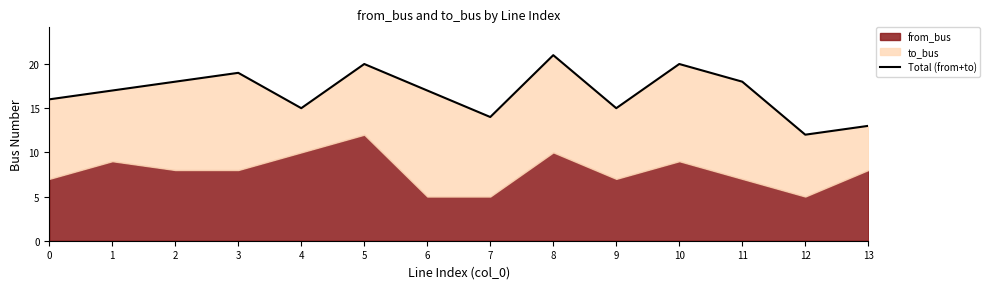

Rank the categories by value from highest to lowest.

8, 5, 10, 3, 2, 11, 1, 6, 0, 4, 9, 7, 13, 12